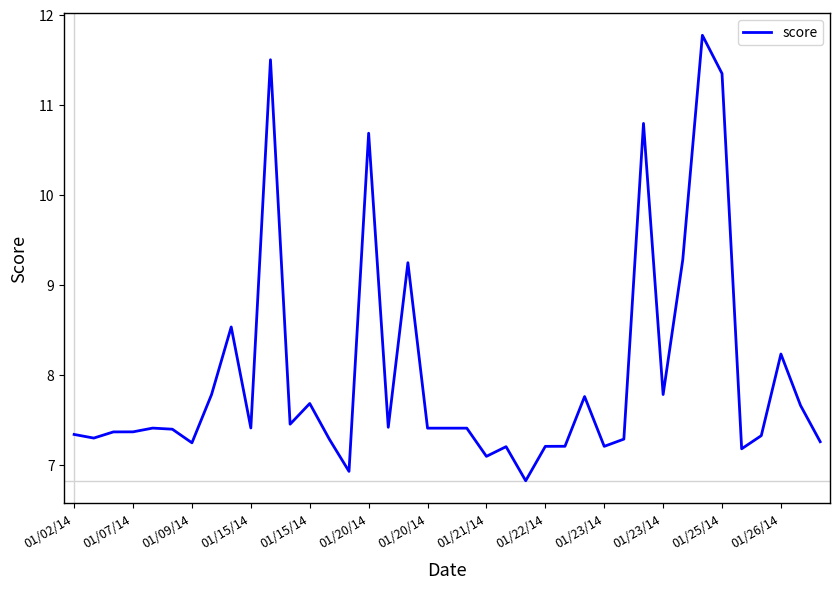

Is this an area chart (filled region under the line)?

No